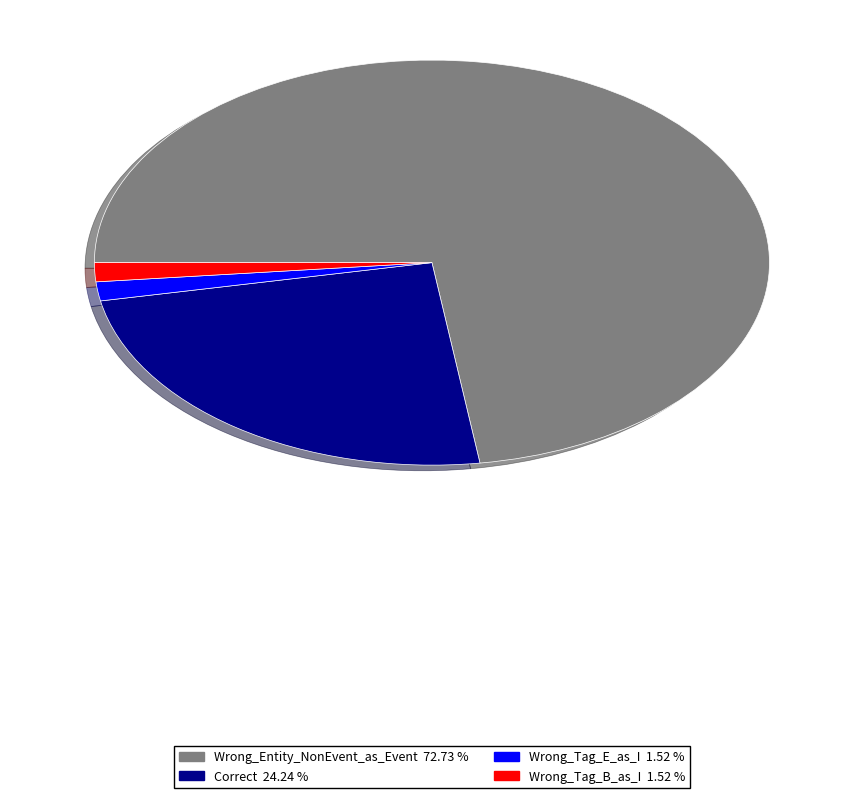

Which slice is the largest?

Wrong_Entity_NonEvent_as_Event